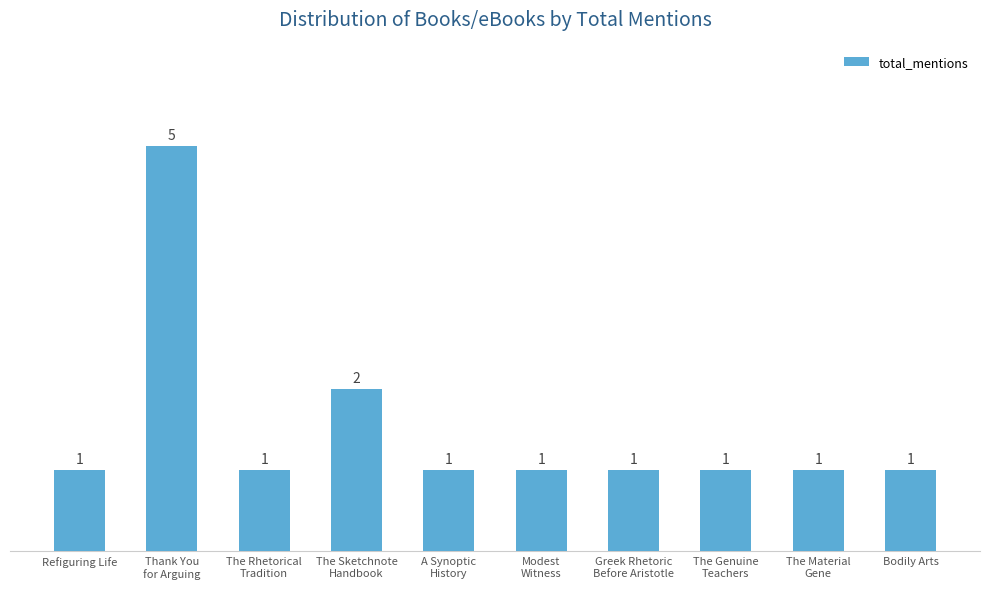

At which label is the value closest to 3?

The Sketchnote
Handbook